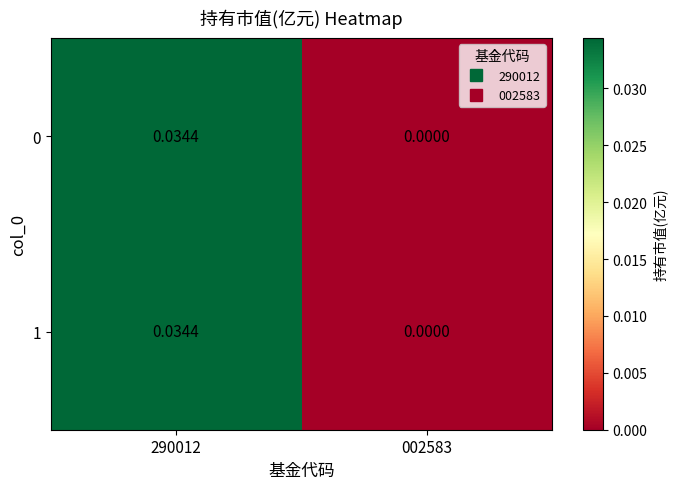

Is the value of 0 at 290012 greater than the value of 1 at 002583?

Yes